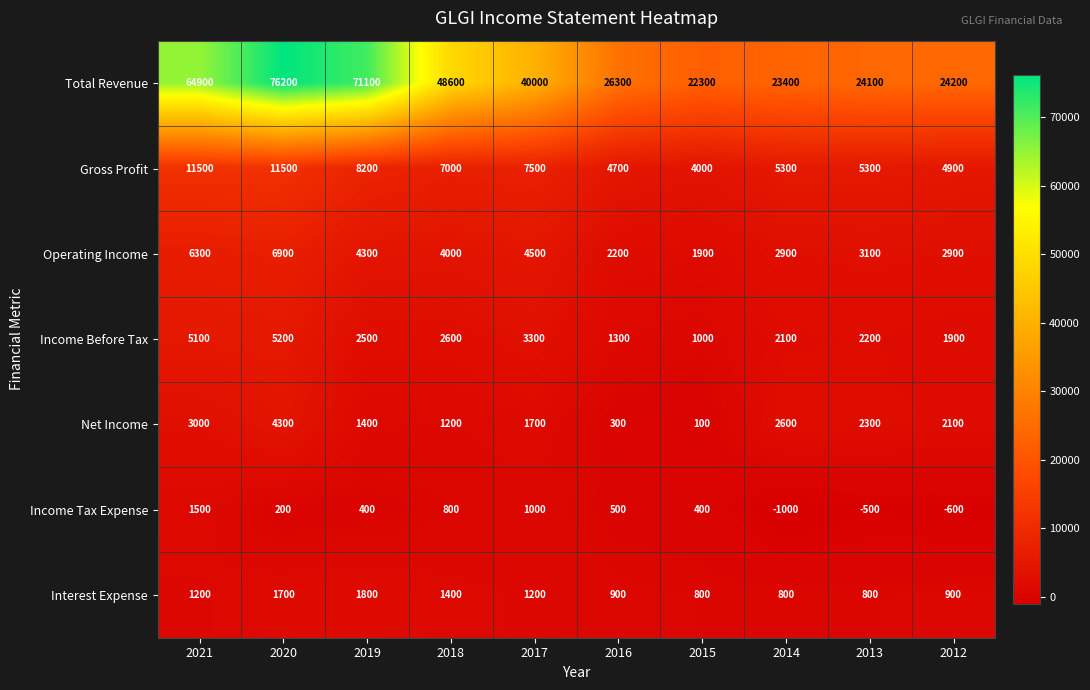

What is the difference between the highest and lowest values at 2012?

24800